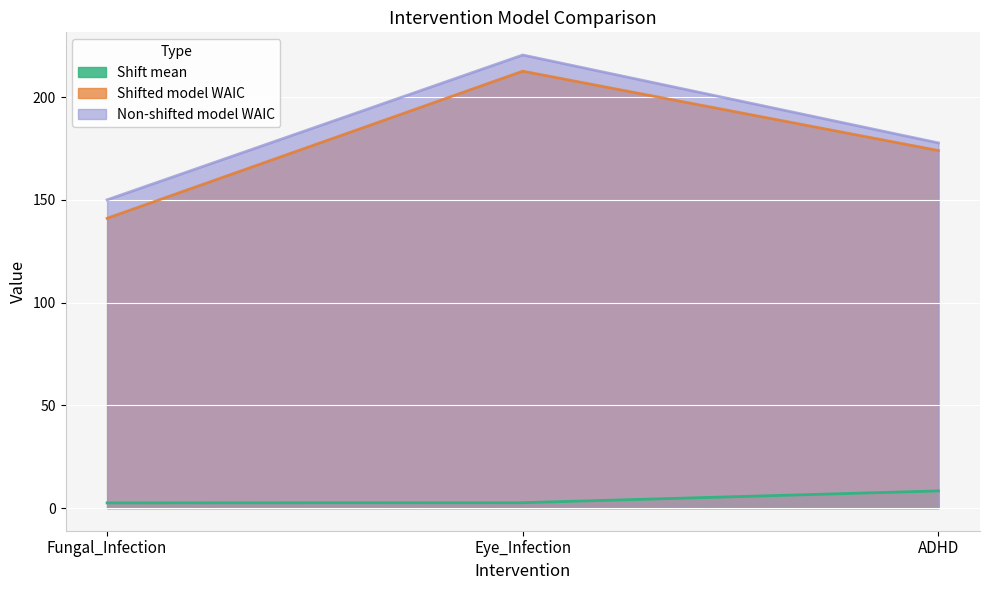

What is the difference between the maximum and minimum values in the Non-shifted model WAIC series?

70.5